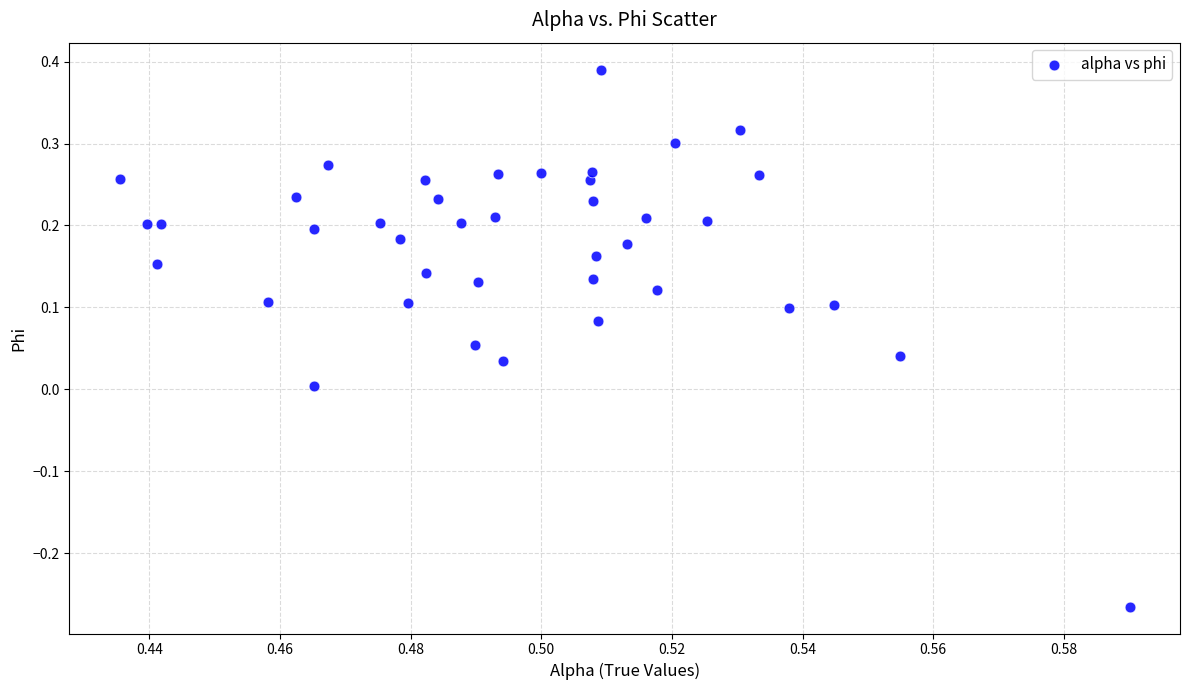

What is the range of Y values (max minus min)?

0.7